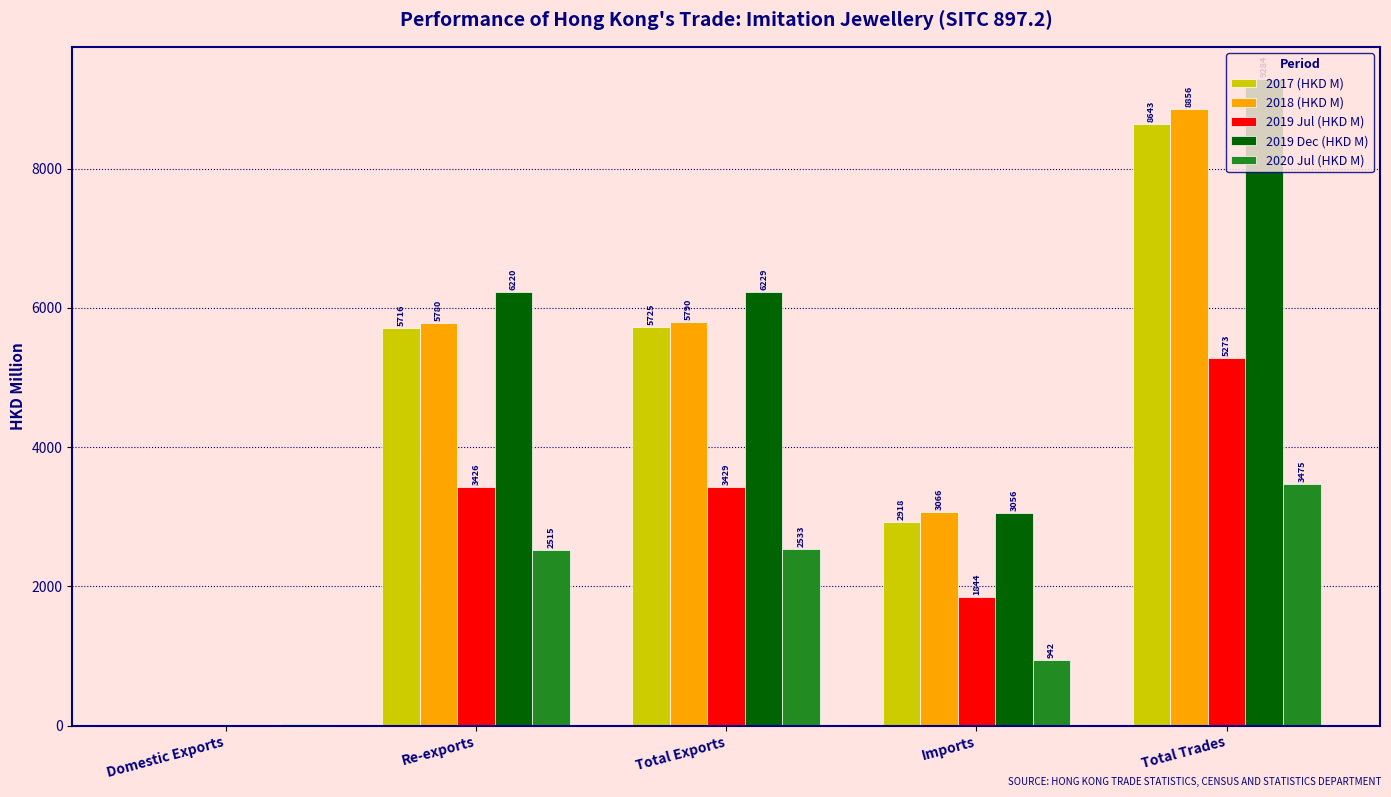

True or false: 2019 Dec (HKD M) has a value of 1888.1 at Re-exports.

False